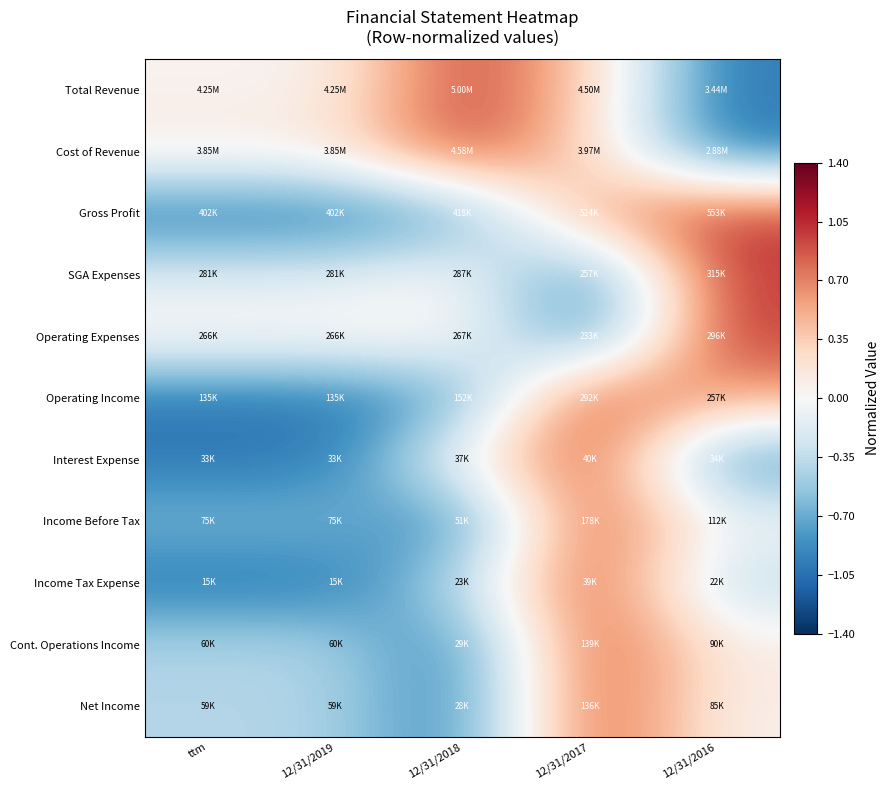

Reading right to left, extract all data points from this chart.

Total Revenue: 12/31/2016=-1.0	12/31/2017=0.4	12/31/2018=1.0	12/31/2019=0.0	ttm=0.0
Cost of Revenue: 12/31/2016=-1.0	12/31/2017=0.3	12/31/2018=1.0	12/31/2019=0.1	ttm=0.1
Gross Profit: 12/31/2016=1.0	12/31/2017=0.6	12/31/2018=-0.8	12/31/2019=-1.0	ttm=-1.0
SGA Expenses: 12/31/2016=1.0	12/31/2017=-1.0	12/31/2018=0.0	12/31/2019=-0.2	ttm=-0.2
Operating Expenses: 12/31/2016=1.0	12/31/2017=-1.0	12/31/2018=0.1	12/31/2019=0.1	ttm=0.1
Operating Income: 12/31/2016=0.5	12/31/2017=1.0	12/31/2018=-0.8	12/31/2019=-1.0	ttm=-1.0
Interest Expense: 12/31/2016=-0.9	12/31/2017=1.0	12/31/2018=0.1	12/31/2019=-1.0	ttm=-1.0
Income Before Tax: 12/31/2016=-0.0	12/31/2017=1.0	12/31/2018=-1.0	12/31/2019=-0.6	ttm=-0.6
Income Tax Expense: 12/31/2016=-0.4	12/31/2017=1.0	12/31/2018=-0.4	12/31/2019=-1.0	ttm=-1.0
Cont. Operations Income: 12/31/2016=0.1	12/31/2017=1.0	12/31/2018=-1.0	12/31/2019=-0.4	ttm=-0.4
Net Income: 12/31/2016=0.1	12/31/2017=1.0	12/31/2018=-1.0	12/31/2019=-0.4	ttm=-0.4